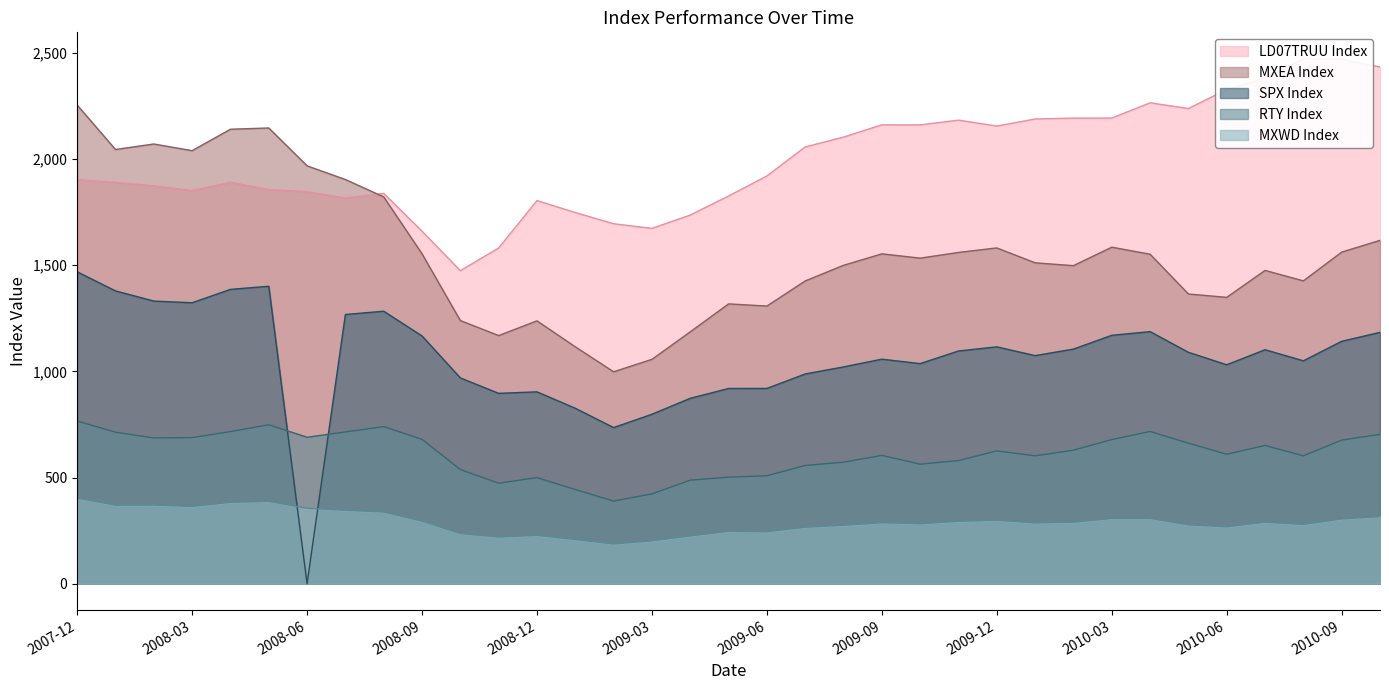

Which label corresponds to the largest value in the chart?

2010-08